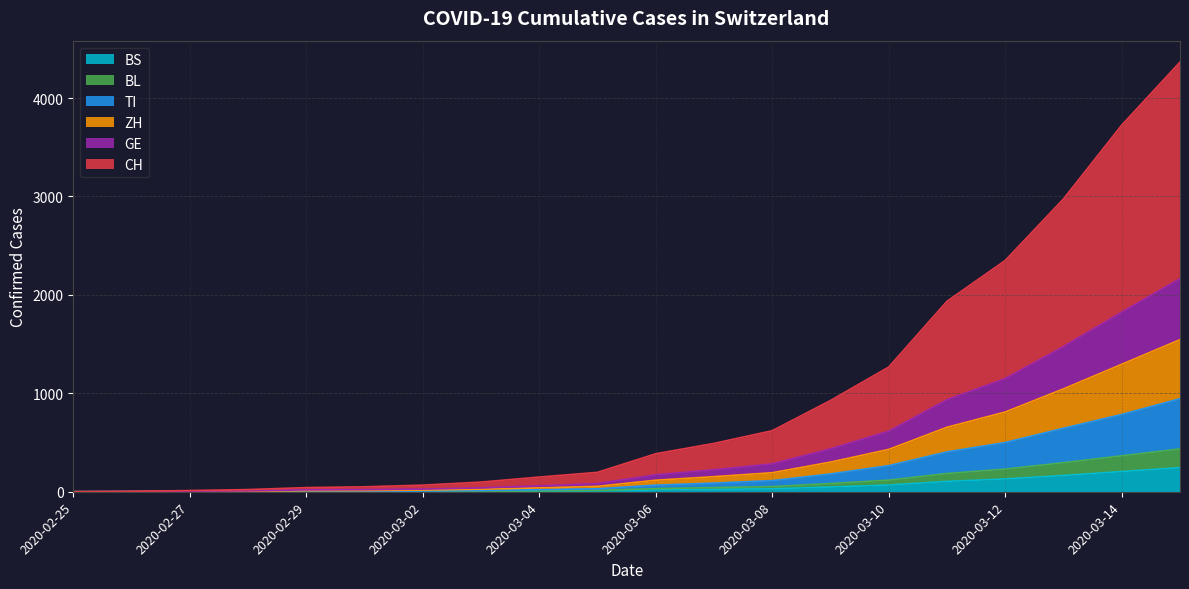

What is the label of the 2nd point from the left?

2020-02-26